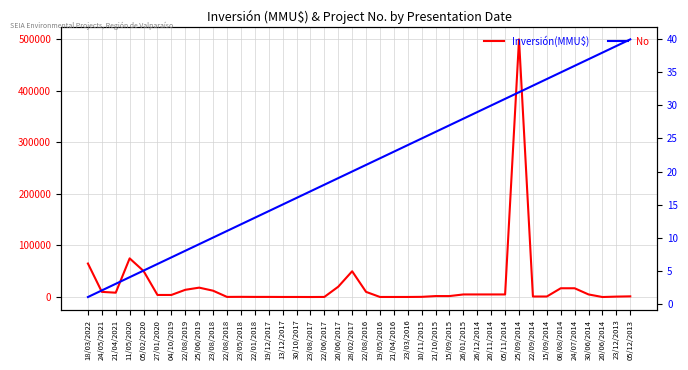

What are all the series names shown in the legend?

Inversión(MMU$), No